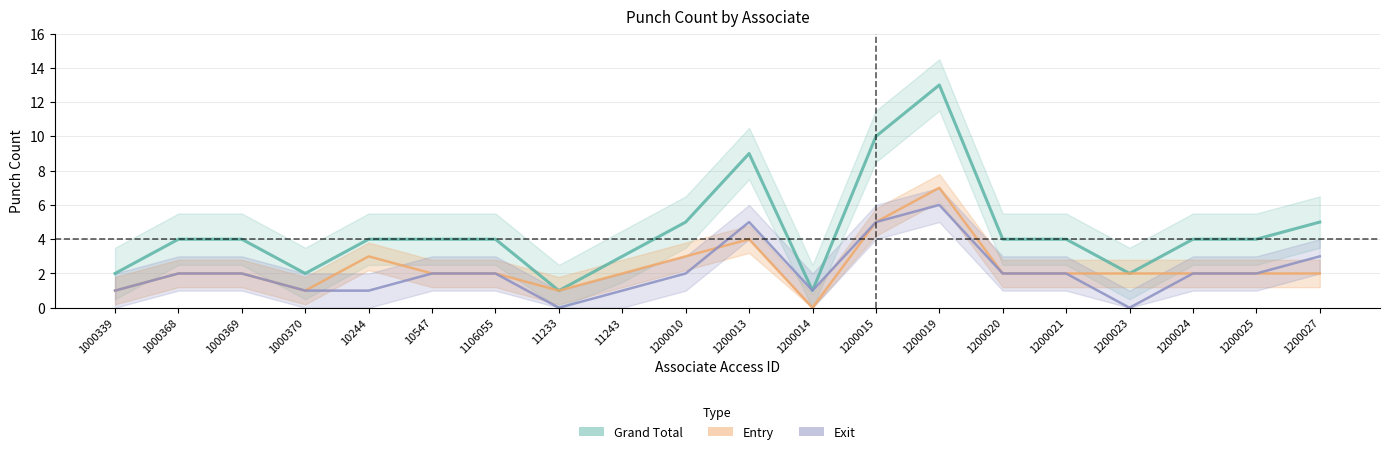

What is the spread (max minus min) of values at 1200014?

1